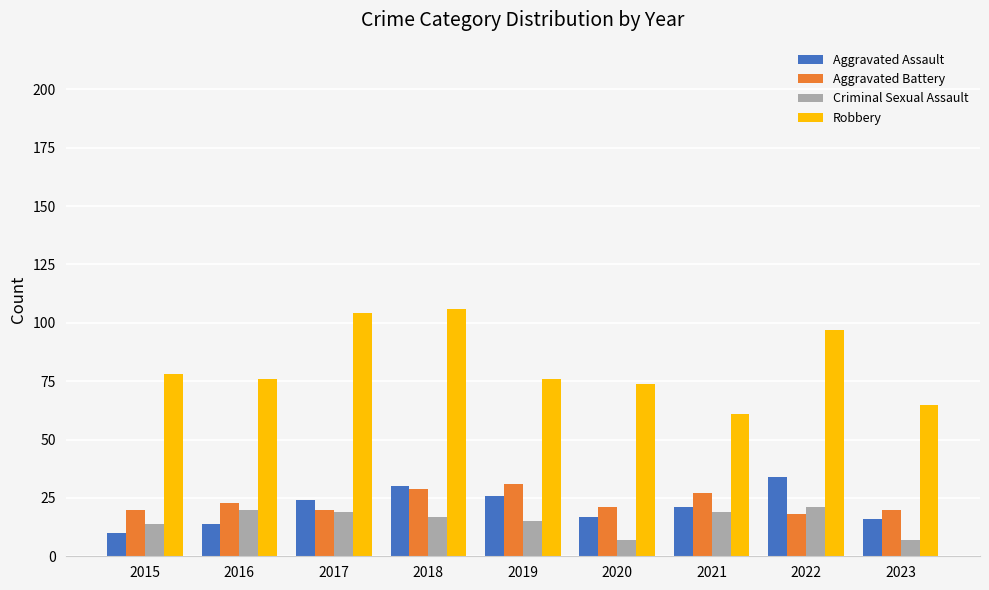

What is the minimum value shown in the chart?

7